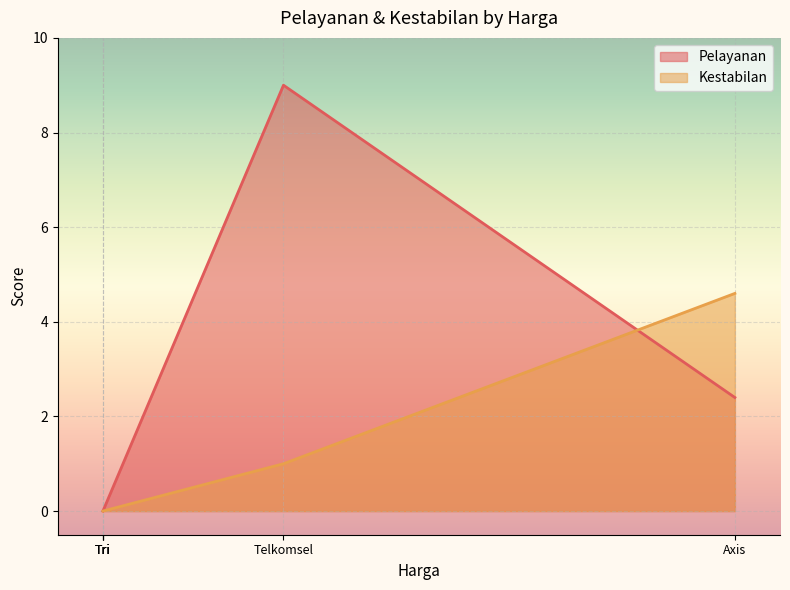

At how many categories does at least one series exceed 4?

2